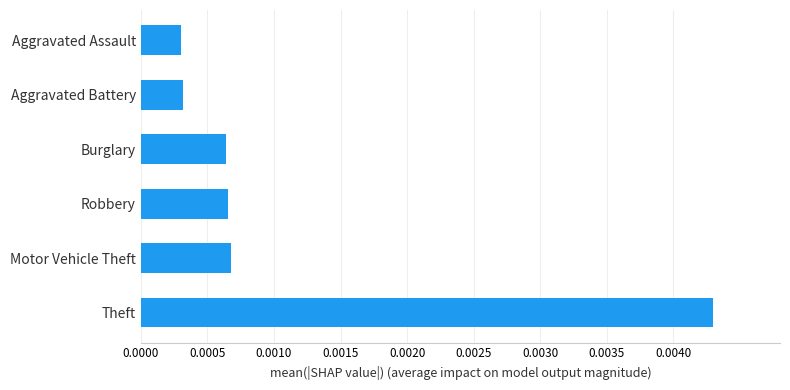

Between Burglary and Aggravated Battery, which is larger?

Burglary